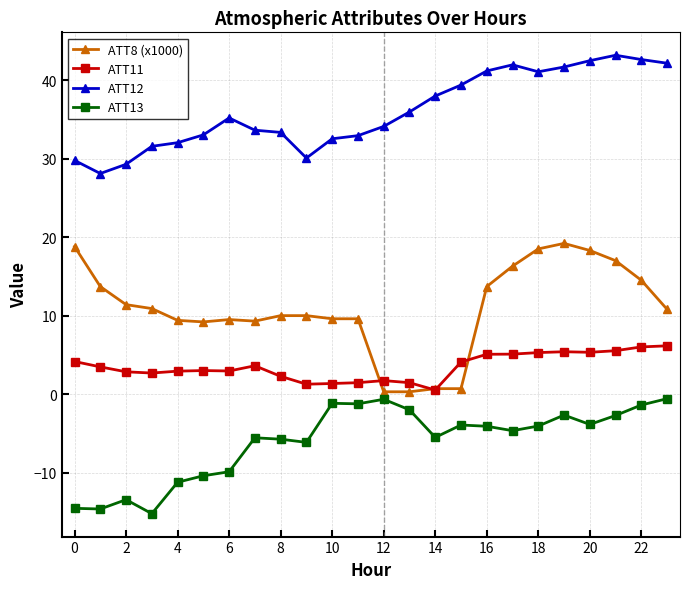

At how many categories does at least one series exceed 9?

24